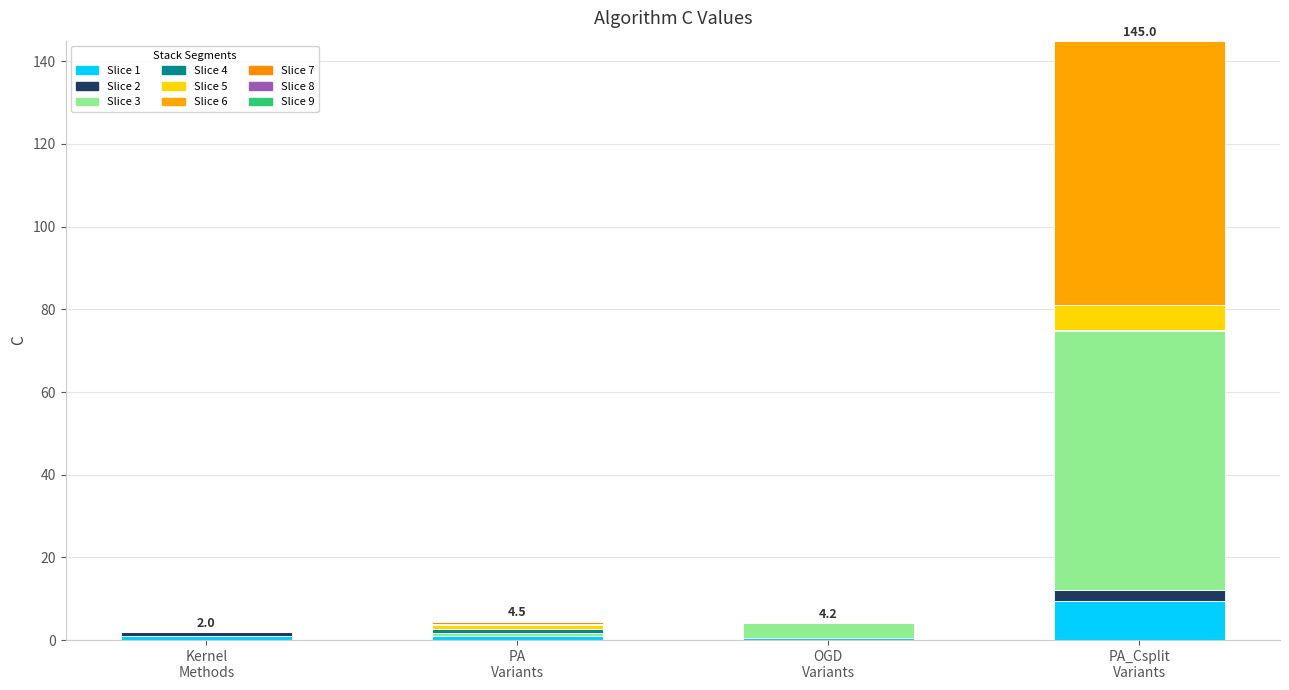

How many categories are shown in the chart?

4